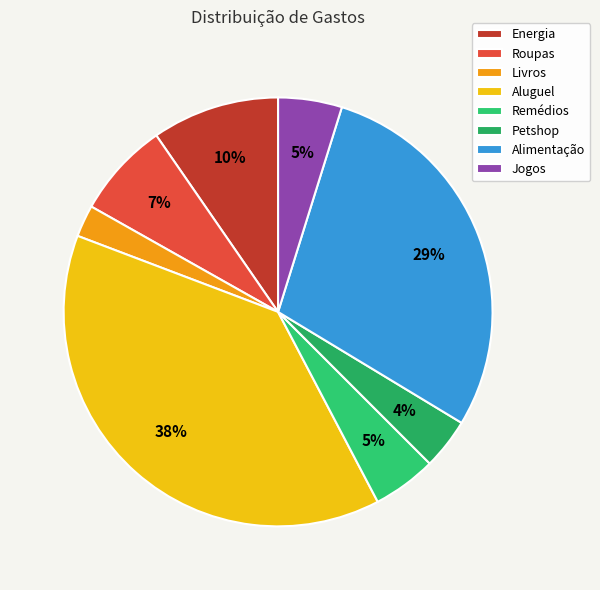

Combined, do Livros and Petshop account for over 50%?

No